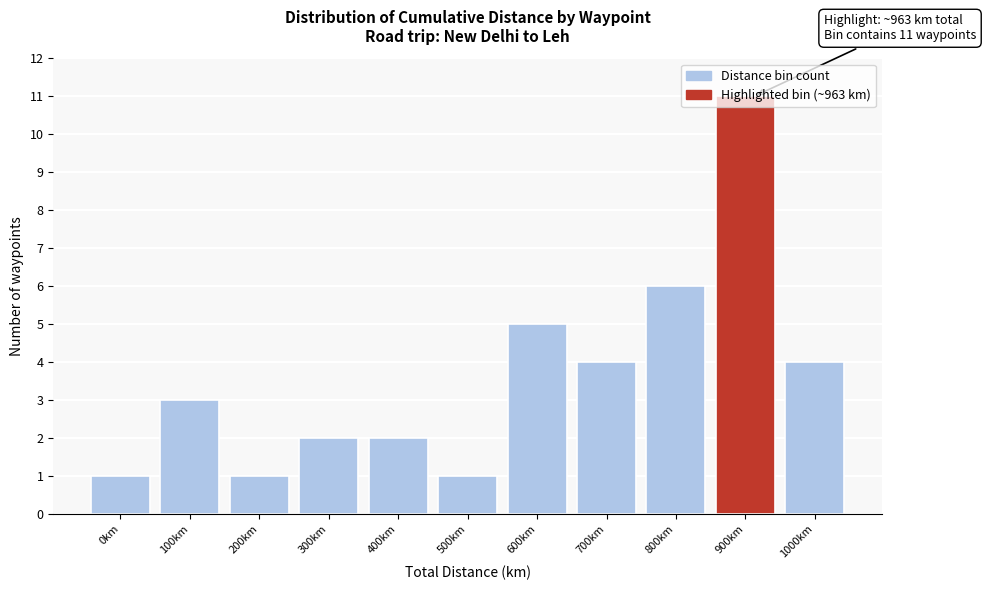

Approximately how many times larger is the value at 0km compared to 100km?

0.3